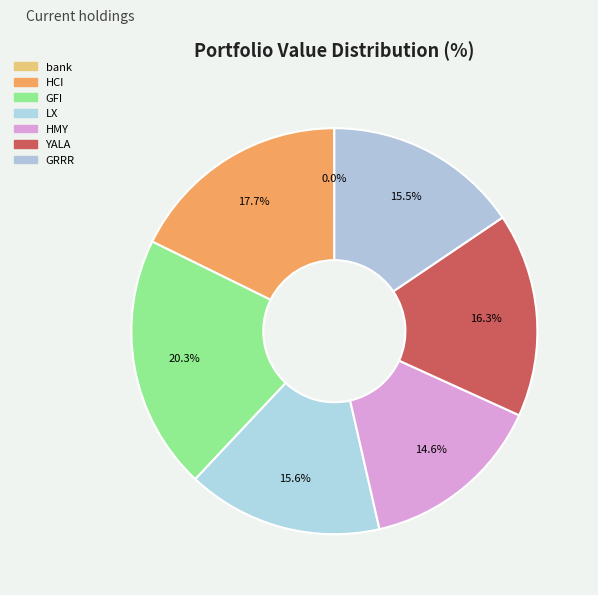

To the nearest percent, what is the difference between the largest and smallest slice percentages?

20%